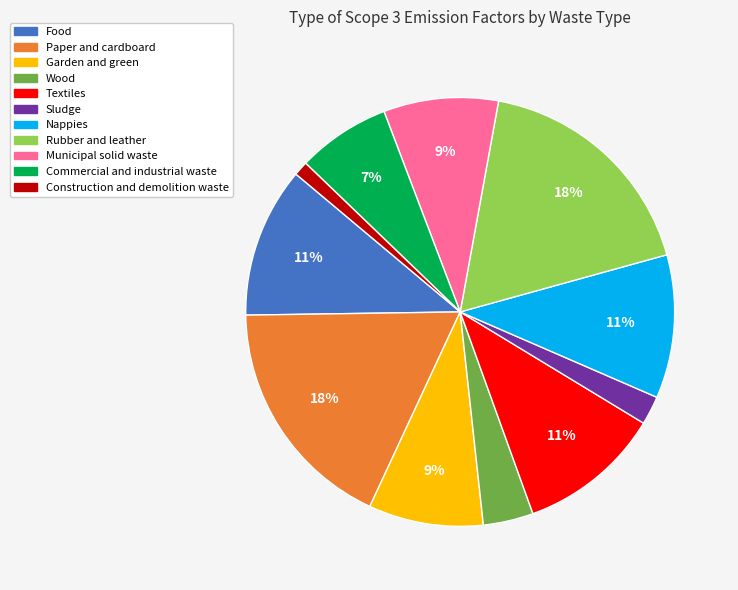

Is the sum of Food and Nappies greater than half?

No